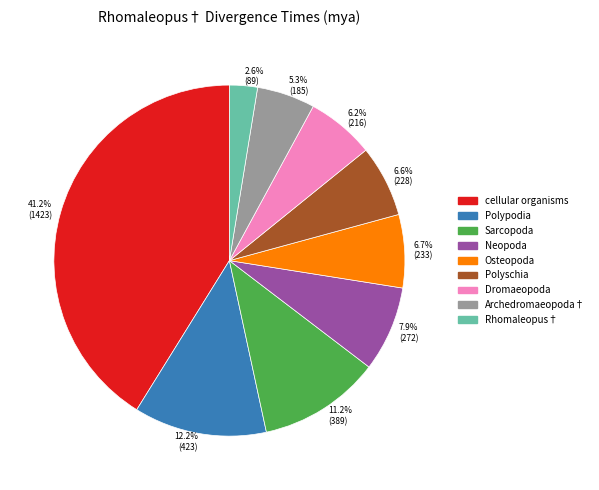

Does Archedromaeopoda† account for over 50% of the chart?

No